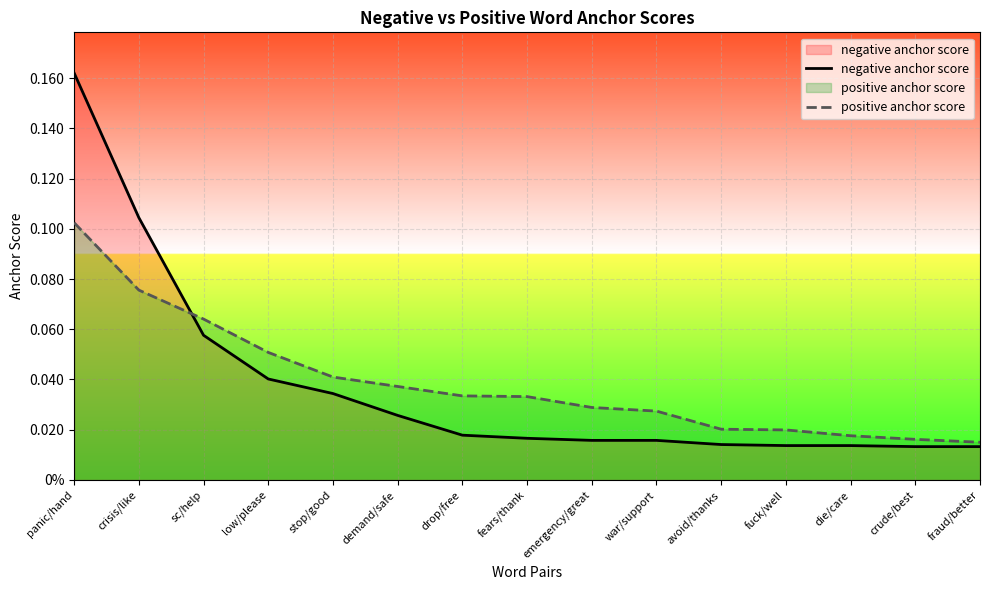

Where do positive anchor score and negative anchor score first cross each other?

crisis/like and sc/help